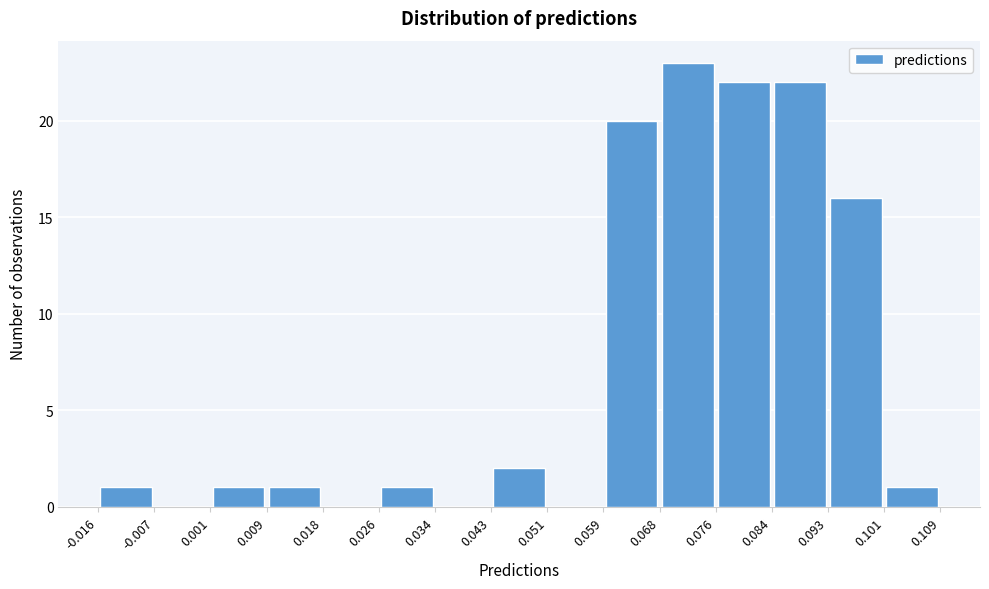

Reading left to right, transcribe this chart: for each bar, give the range it covers on the x-axis and its height. The values are not printed on the chart, so give them approximately, as read against the axis.

-0.016 to -0.007: 1
-0.007 to 0.001: 0
0.001 to 0.009: 1
0.009 to 0.018: 1
0.018 to 0.026: 0
0.026 to 0.034: 1
0.034 to 0.043: 0
0.043 to 0.051: 2
0.051 to 0.059: 0
0.059 to 0.068: 20
0.068 to 0.076: 23
0.076 to 0.084: 22
0.084 to 0.093: 22
0.093 to 0.101: 16
0.101 to 0.109: 1